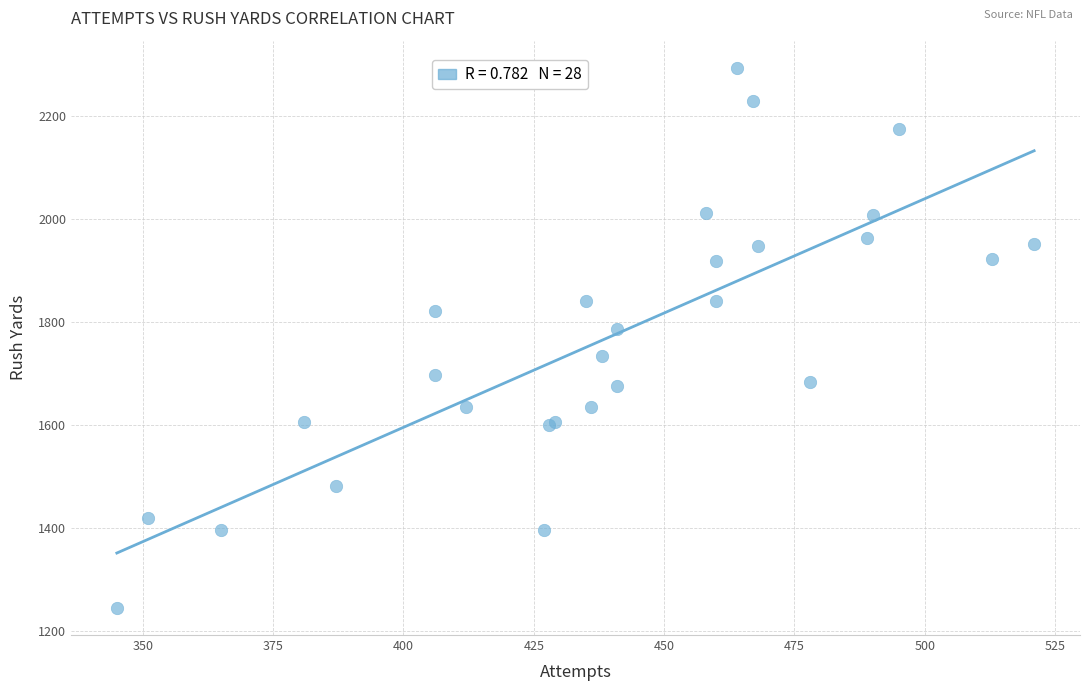

What Y value in the scatter plot is closest to 1769?

1787